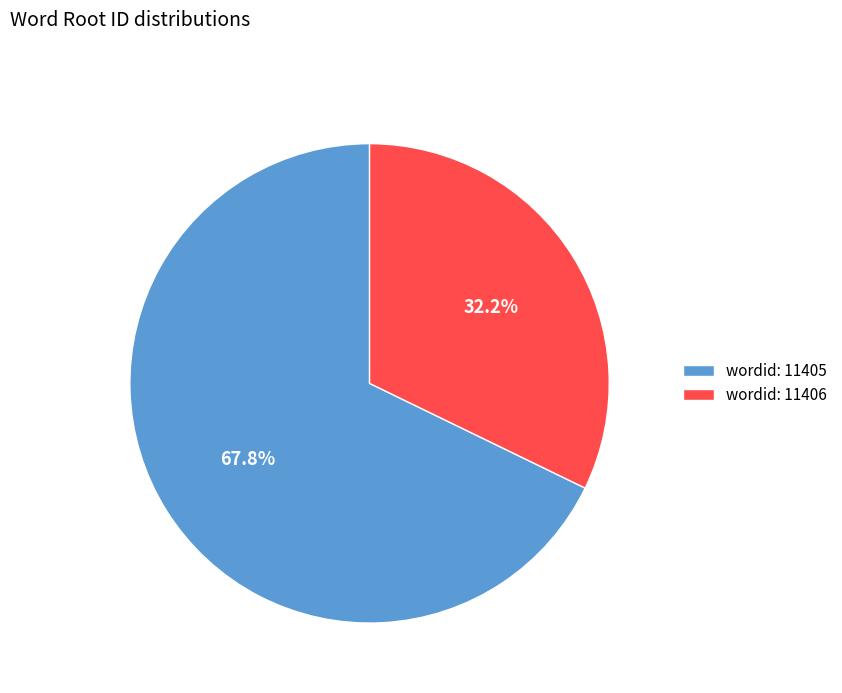

Which slice is the largest?

wordid: 11405